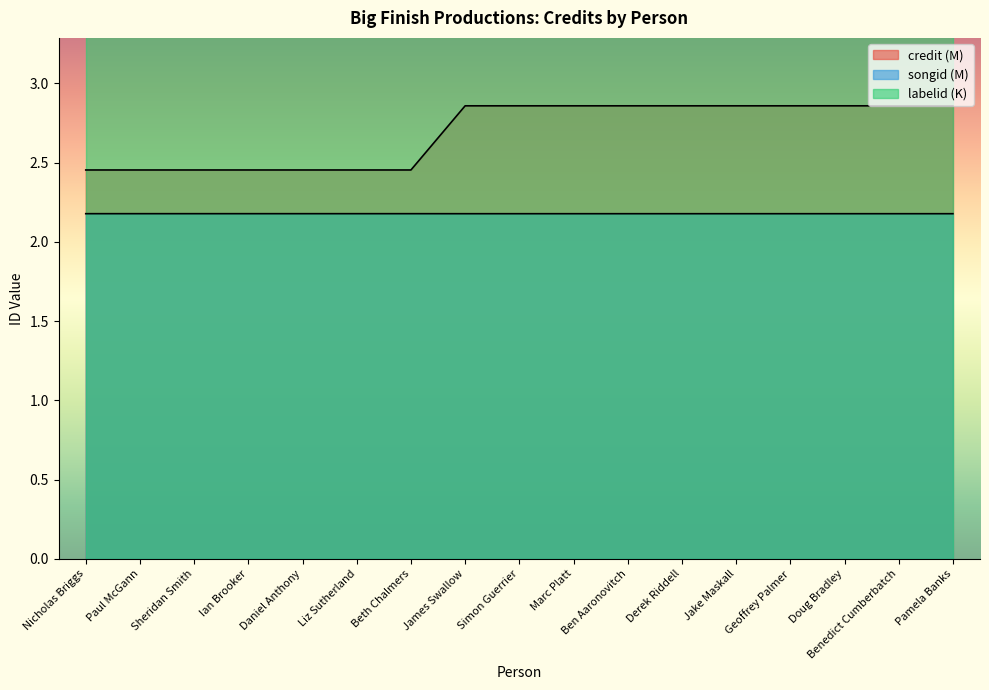

How many lines are shown in the chart?

2